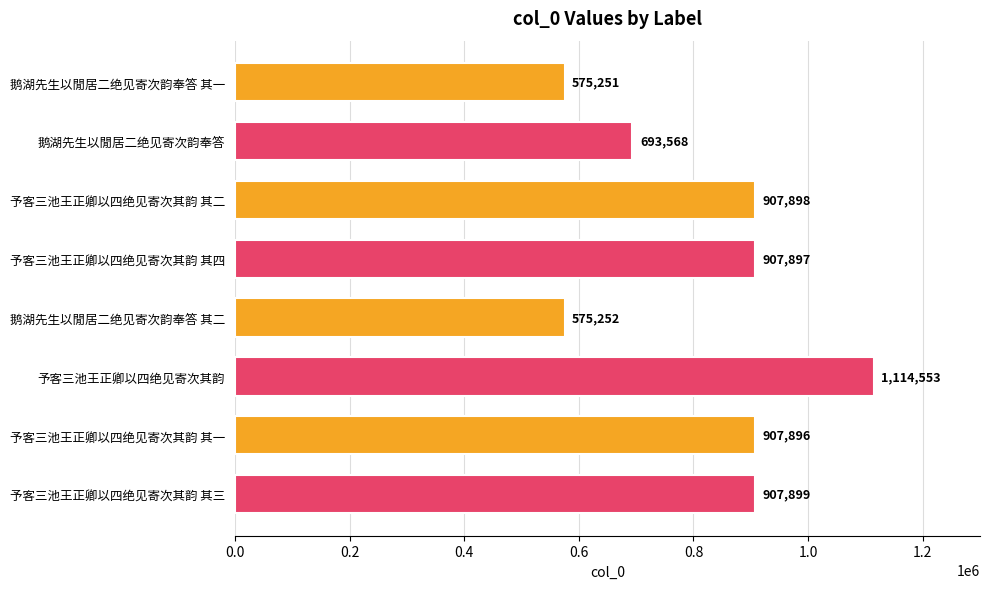

Rank the categories by value from lowest to highest.

鹅湖先生以閒居二绝见寄次韵奉答 其一, 鹅湖先生以閒居二绝见寄次韵奉答 其二, 鹅湖先生以閒居二绝见寄次韵奉答, 予客三池王正卿以四绝见寄次其韵 其一, 予客三池王正卿以四绝见寄次其韵 其四, 予客三池王正卿以四绝见寄次其韵 其二, 予客三池王正卿以四绝见寄次其韵 其三, 予客三池王正卿以四绝见寄次其韵